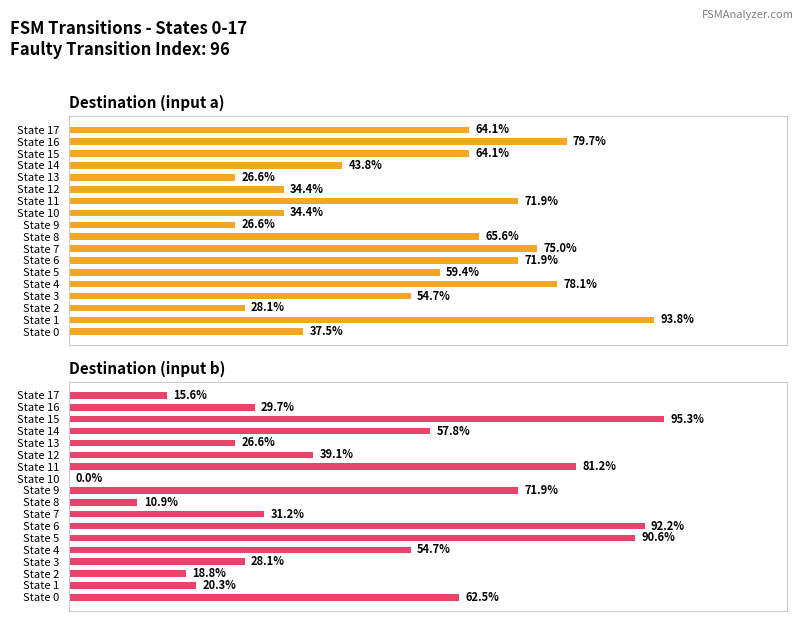

Is it true that Destination (input a) equals 23.9 at State 14?

False